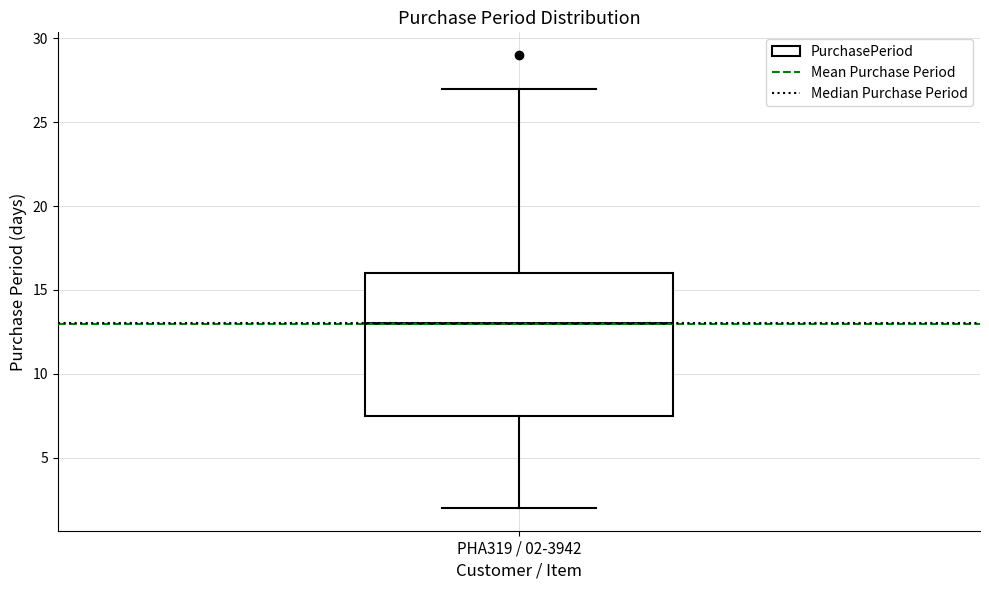

Where is the upper edge of the box for PHA319 / 02-3942 on the y-axis? The values are not printed on the chart, so give them approximately, as read against the axis.

16.0